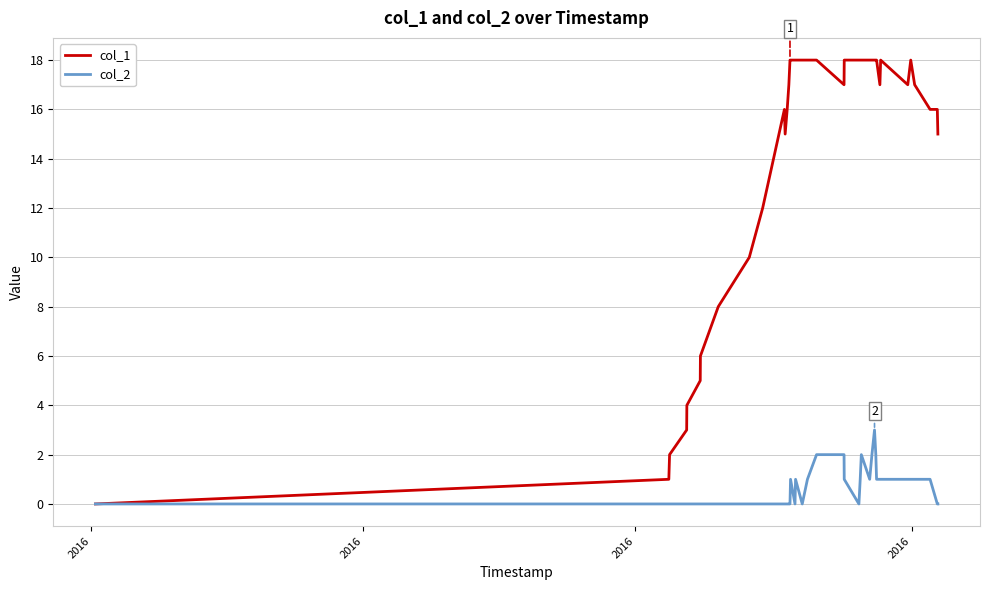

Does the chart have visible grid lines?

Yes